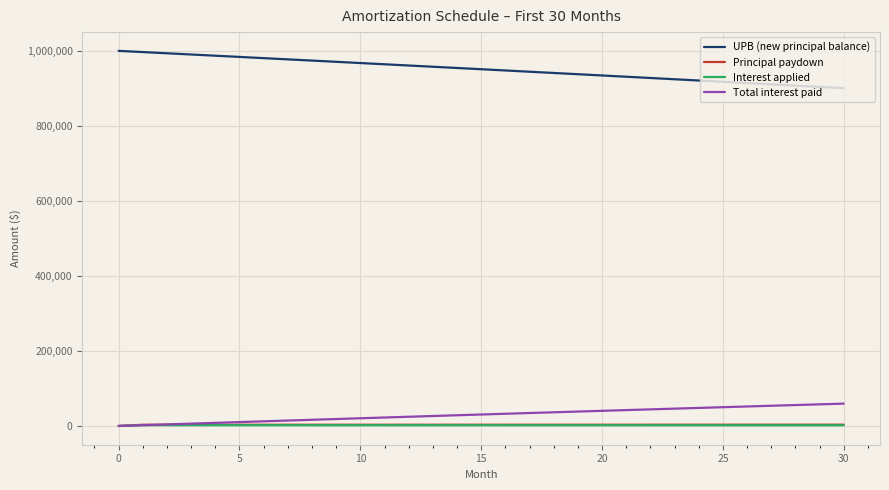

What is the difference between the maximum and minimum values in the Principal paydown series?

3415.8